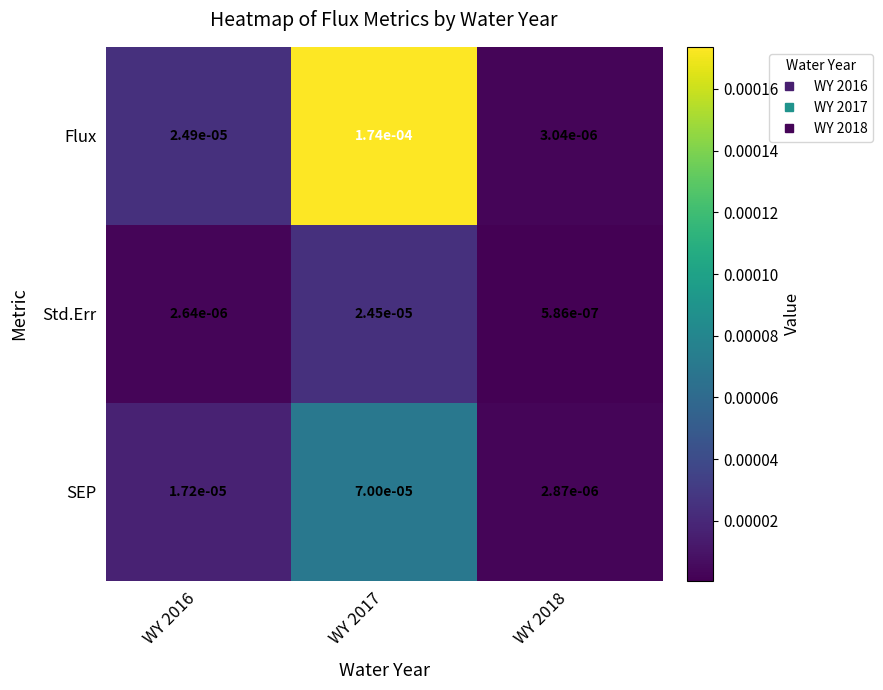

Which series has the widest spread of values?

Flux